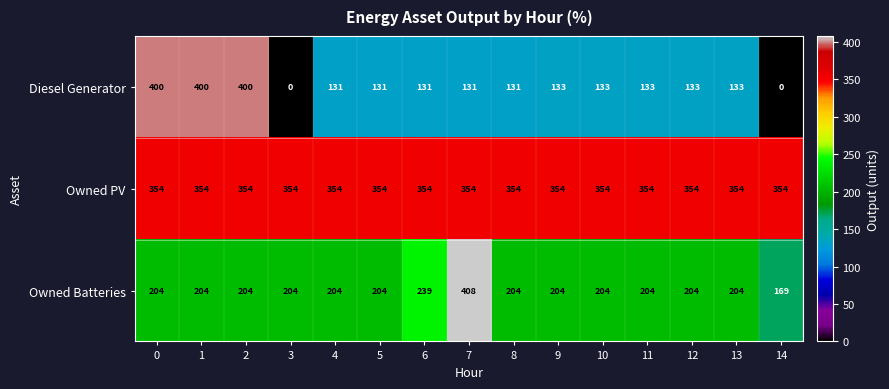

Read the Owned Batteries value at 11, to the nearest 5.

205